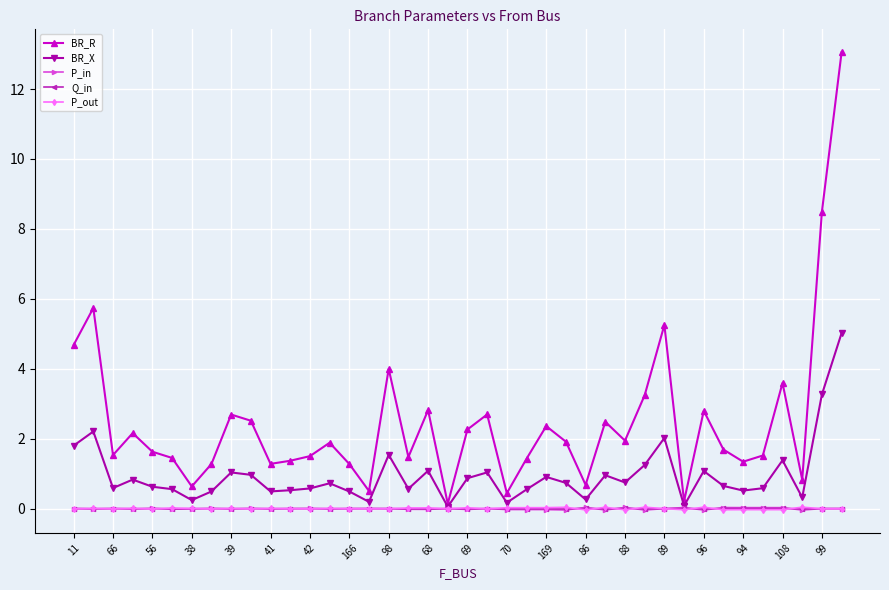

Does the chart display data point markers on the line(s)?

Yes